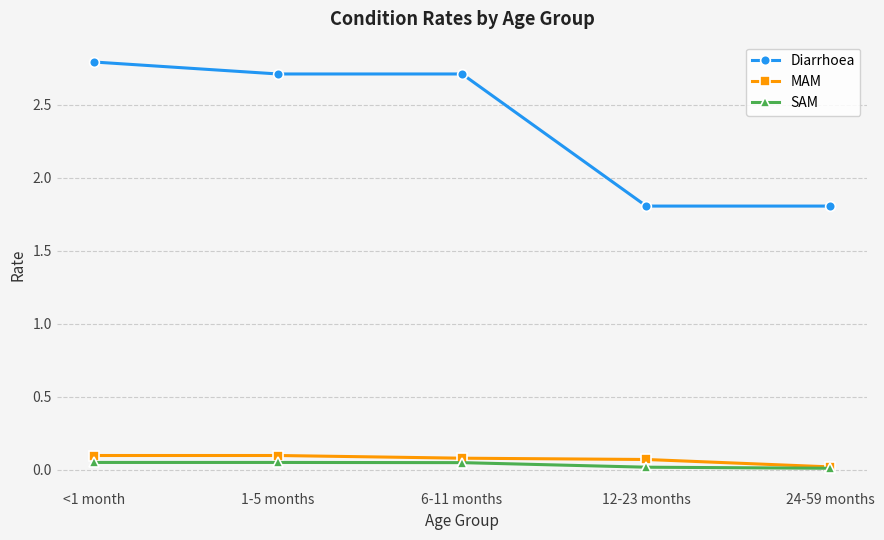

At which label does Diarrhoea first exceed 2?

<1 month